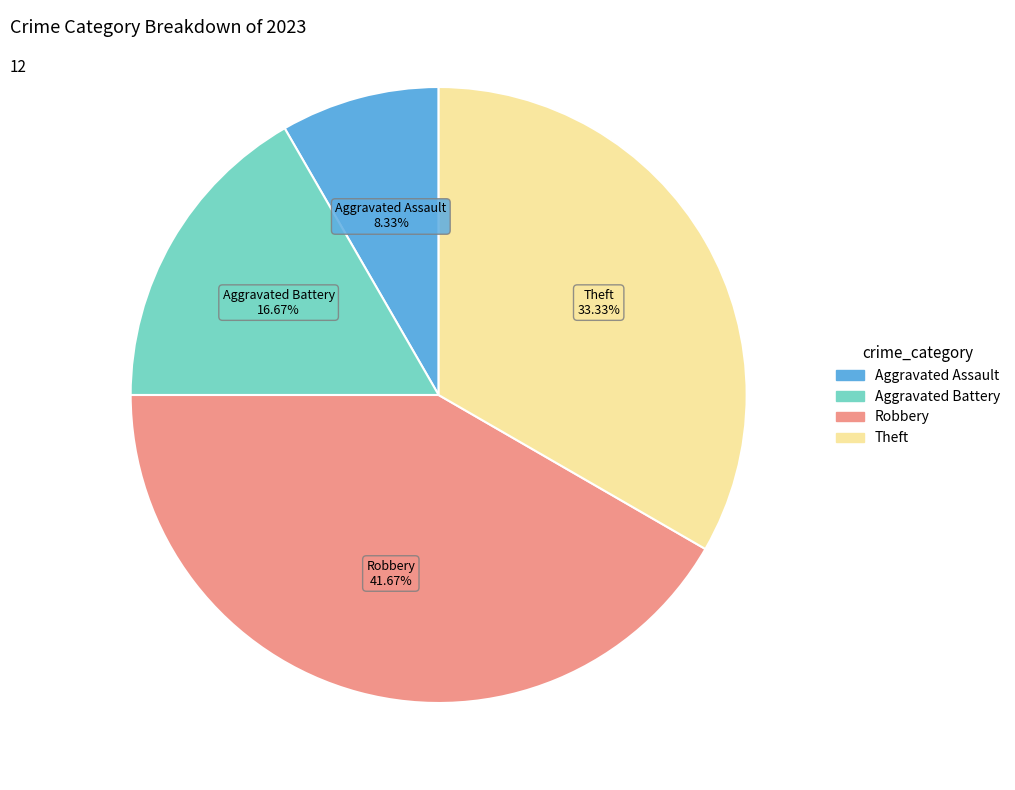

Count the number of slices in the pie.

4